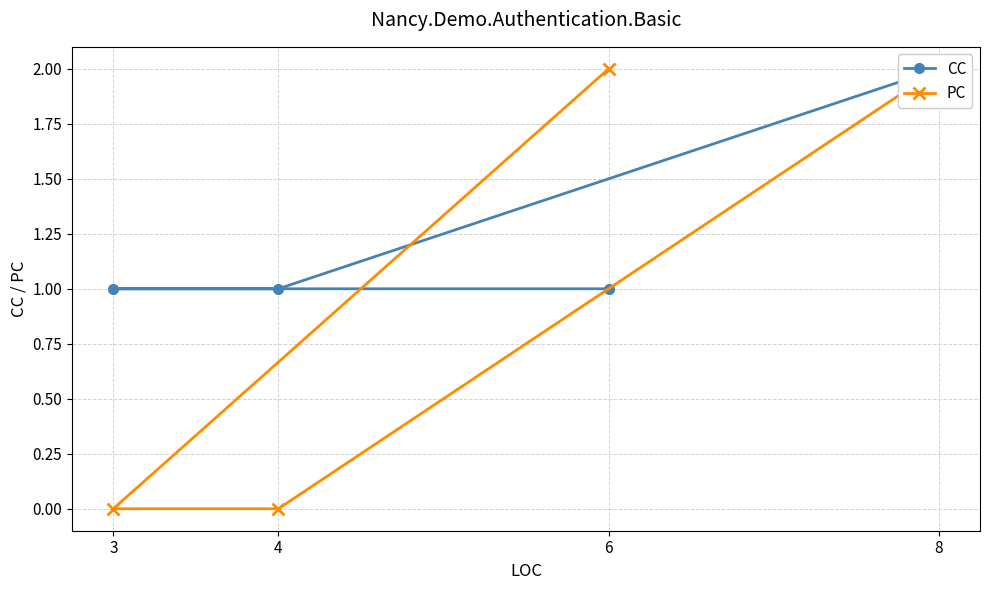

What is the sum of the PC values at 8 and 6?

4